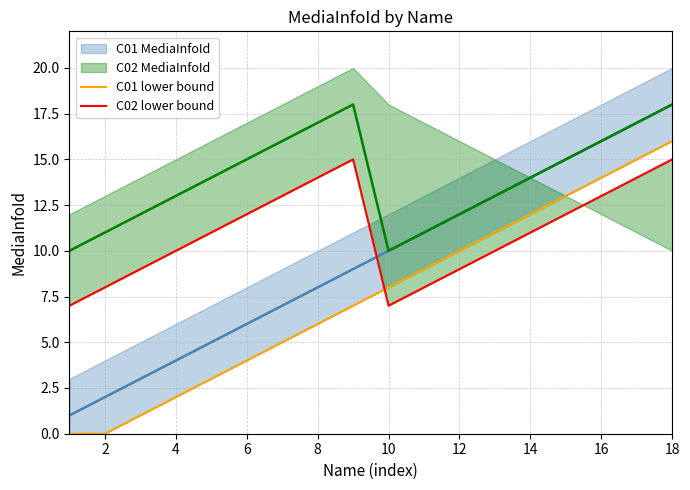

What is the difference between the maximum and minimum values in the C01 lower bound series?

16